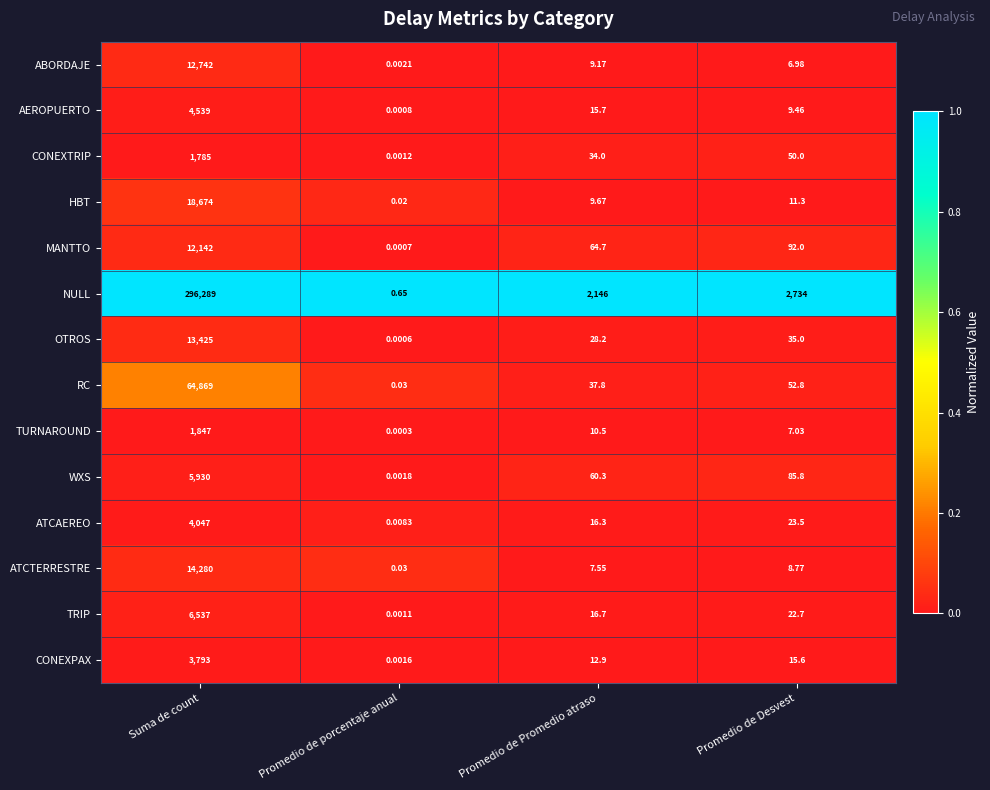

What is the difference between the highest and lowest values at Promedio de porcentaje anual?

0.6